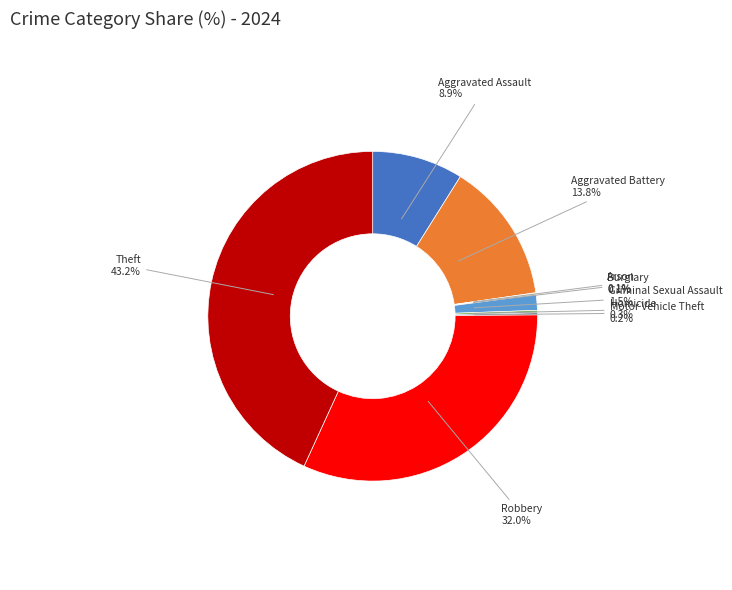

Does any single category account for the majority?

No